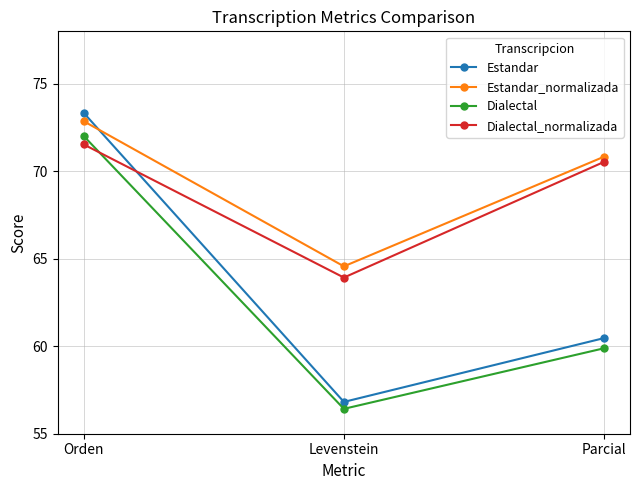

What position from the left is Orden?

1